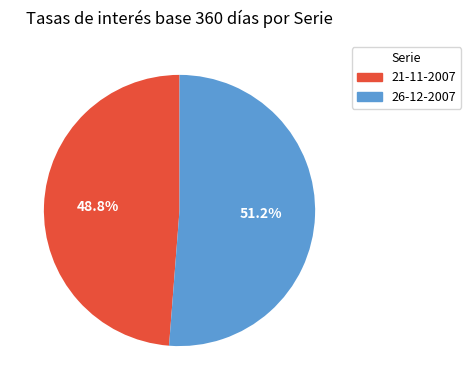

Which category has the smallest portion of the pie?

21-11-2007